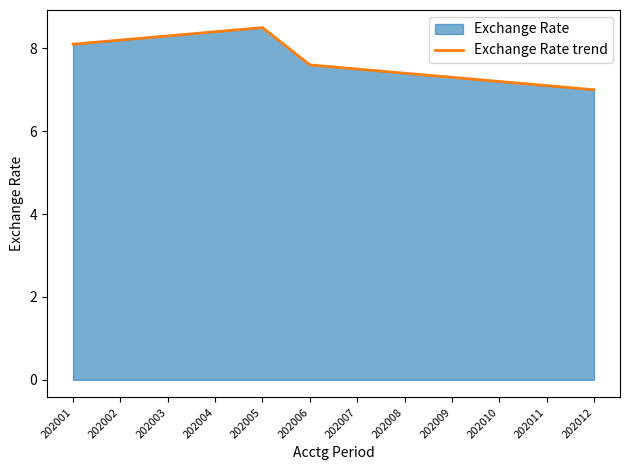

Where is the data nearest to the value 7?

202012